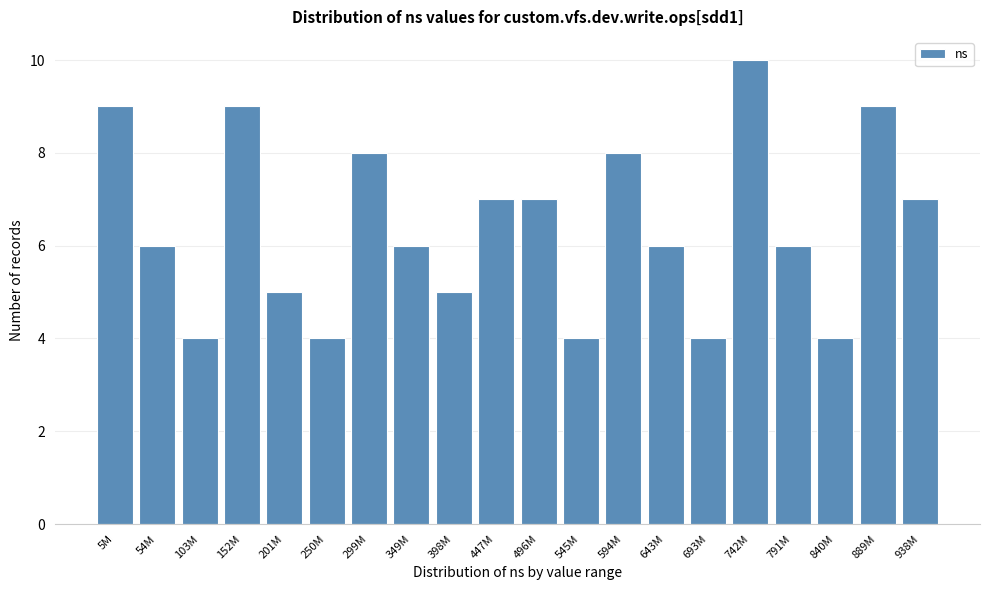

Reading left to right, extract all data points from this chart.

9	6	4	9	5	4	8	6	5	7	7	4	8	6	4	10	6	4	9	7